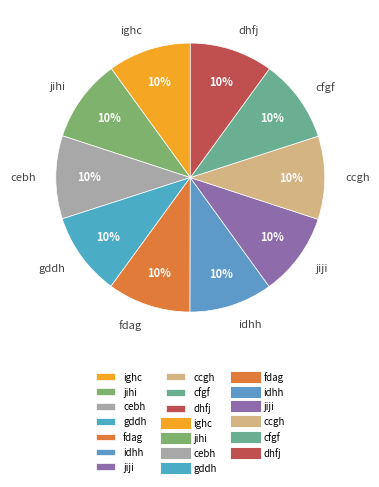

Count the number of slices in the pie.

10